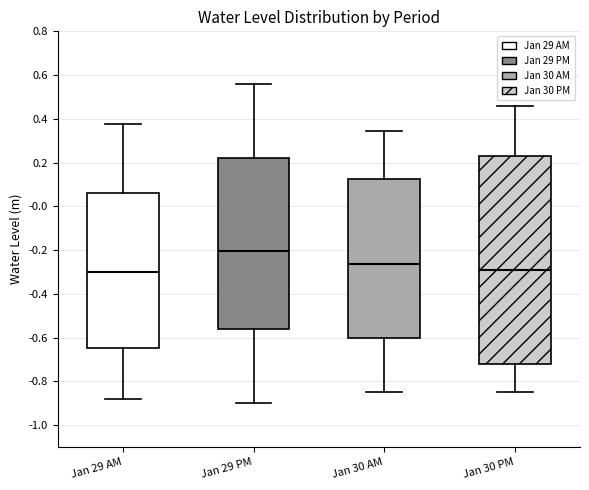

Where is the upper edge of the box for Jan 29 AM on the y-axis? The values are not printed on the chart, so give them approximately, as read against the axis.

0.06